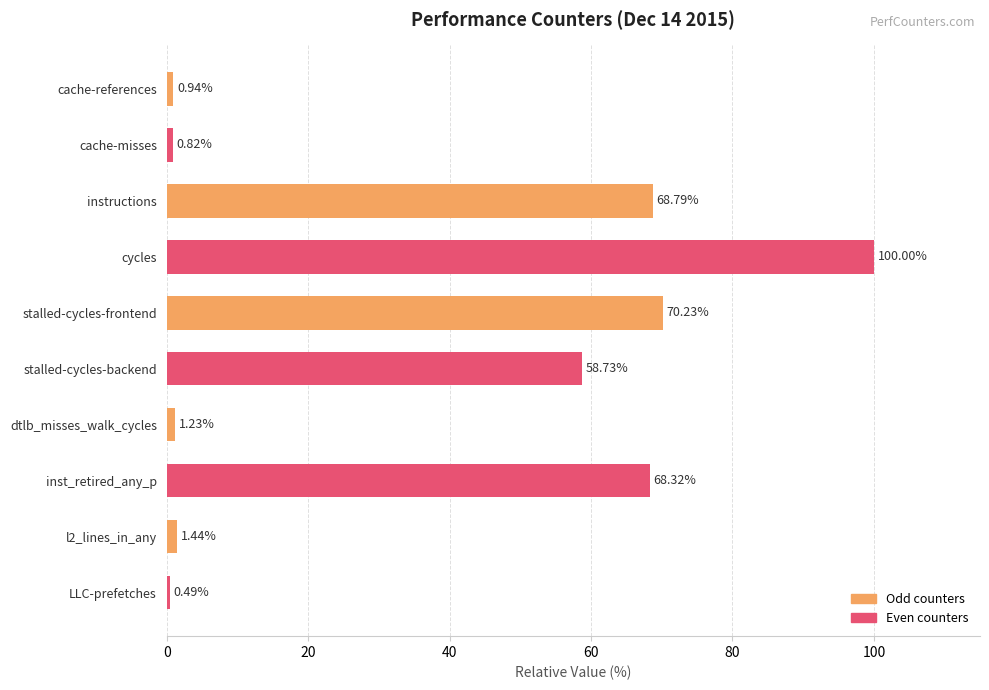

Which has a higher value, LLC-prefetches or inst_retired_any_p?

inst_retired_any_p